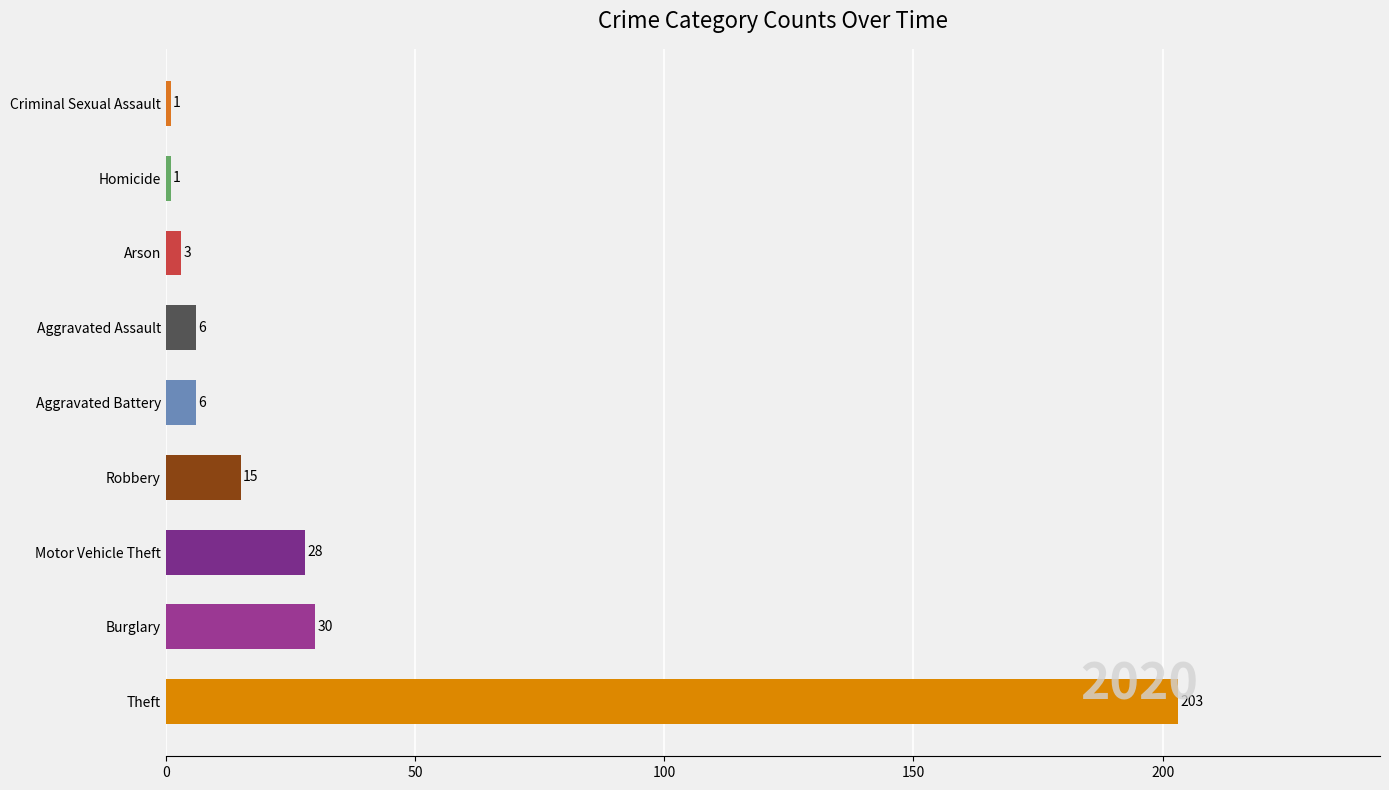

How many distinct data groups are displayed?

1